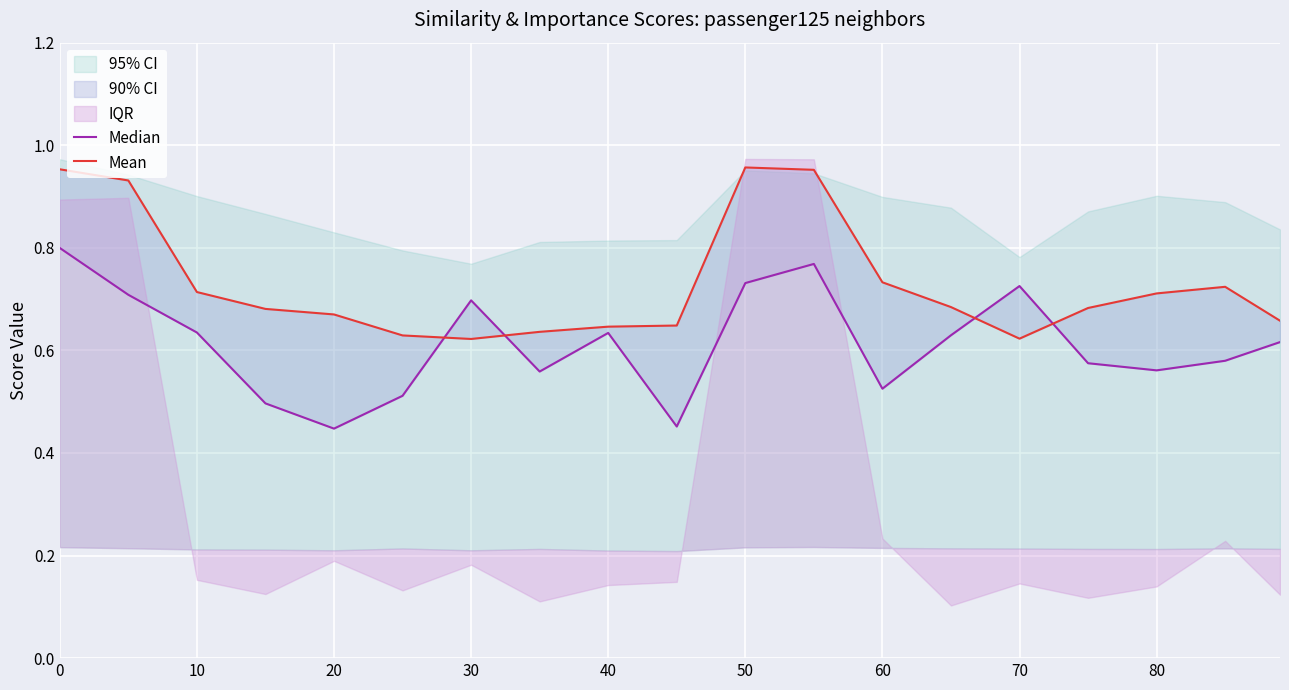

At how many categories does at least one series exceed 0?

19